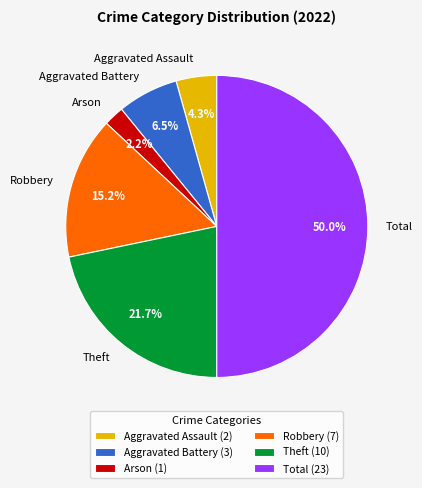

Does Aggravated Battery account for over 50% of the chart?

No